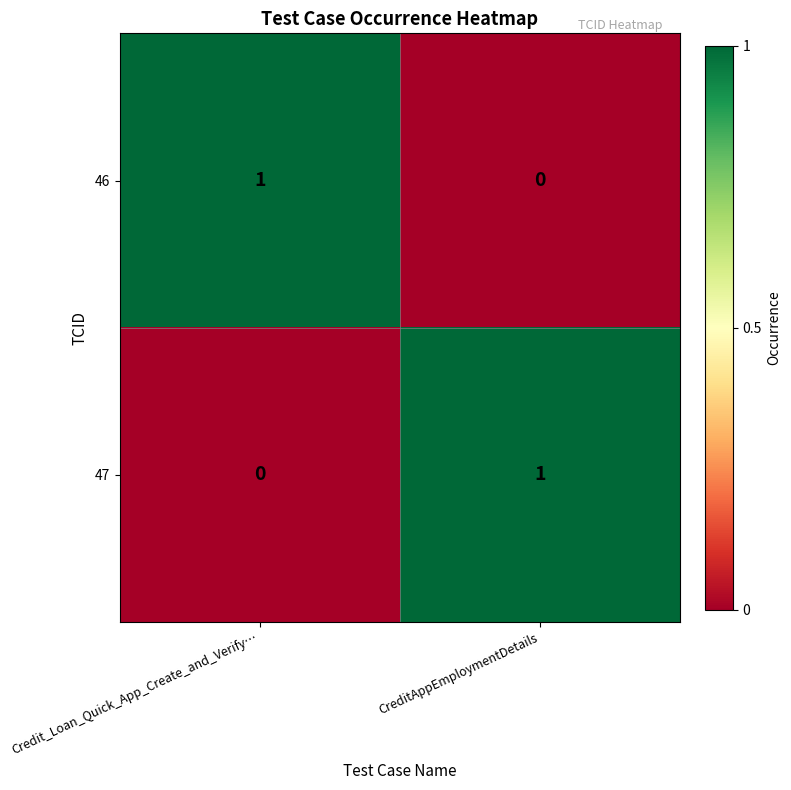

Reading left to right, list all the values displayed in this chart.

46: 1	0
47: 0	1